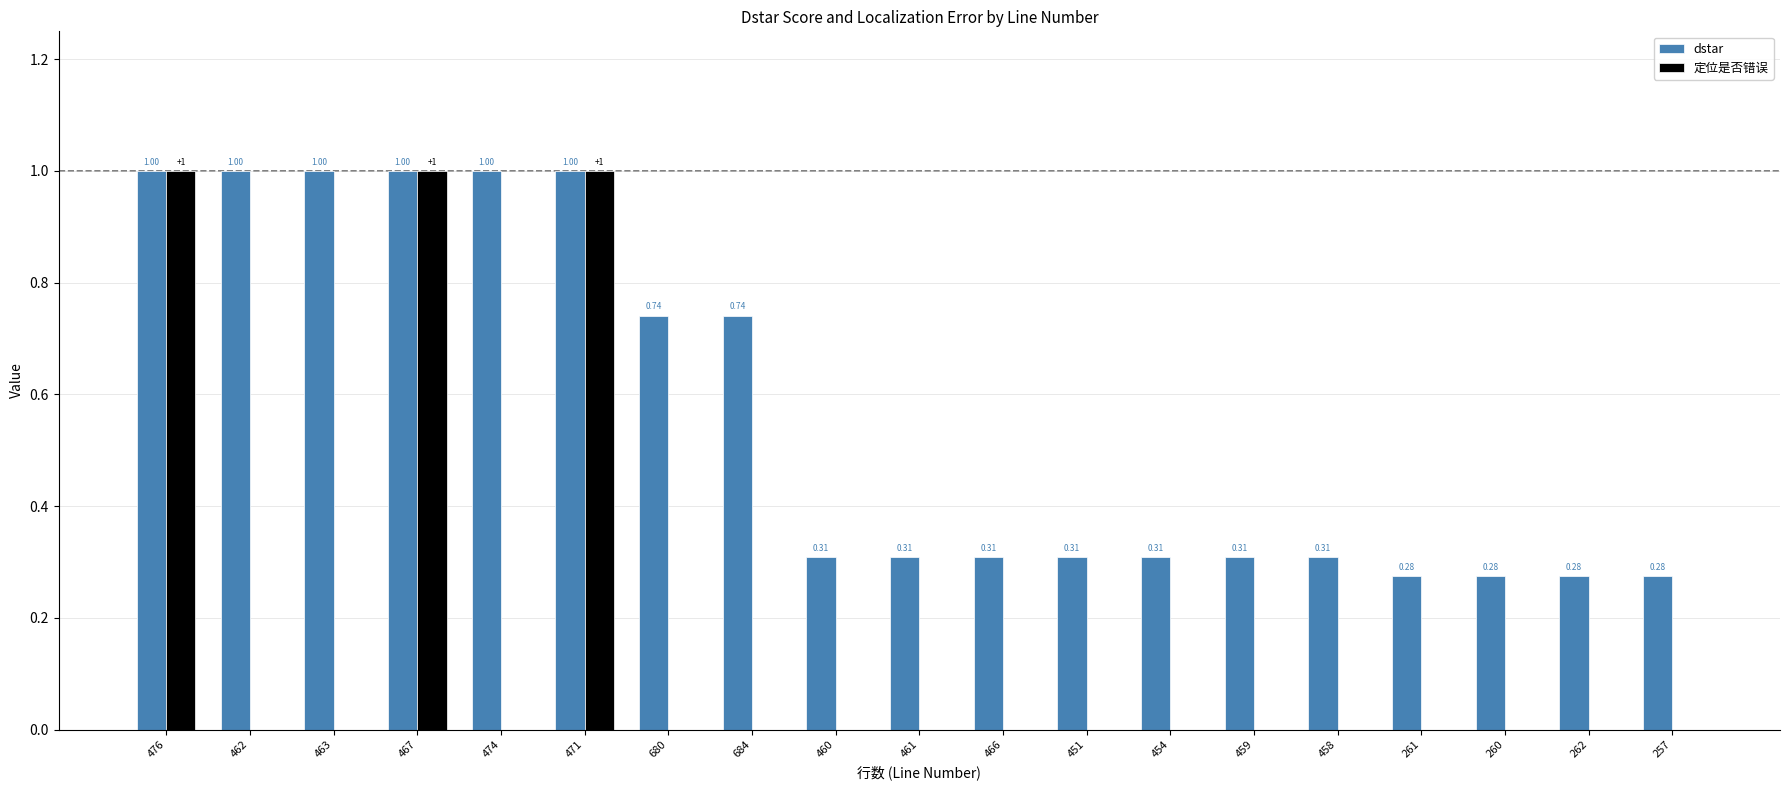

Is it true that dstar equals 1.0 at 471?

True